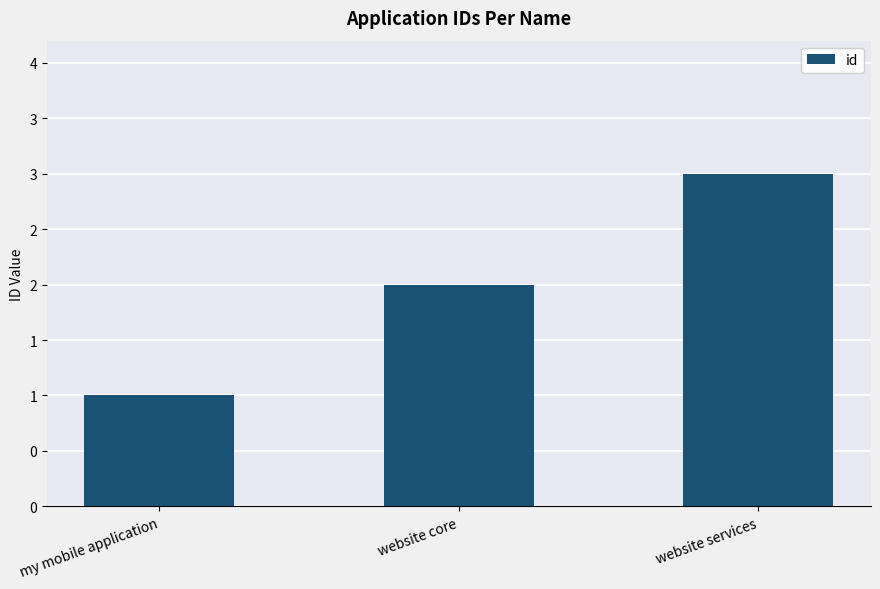

At which category does the chart reach its peak across all series?

website services